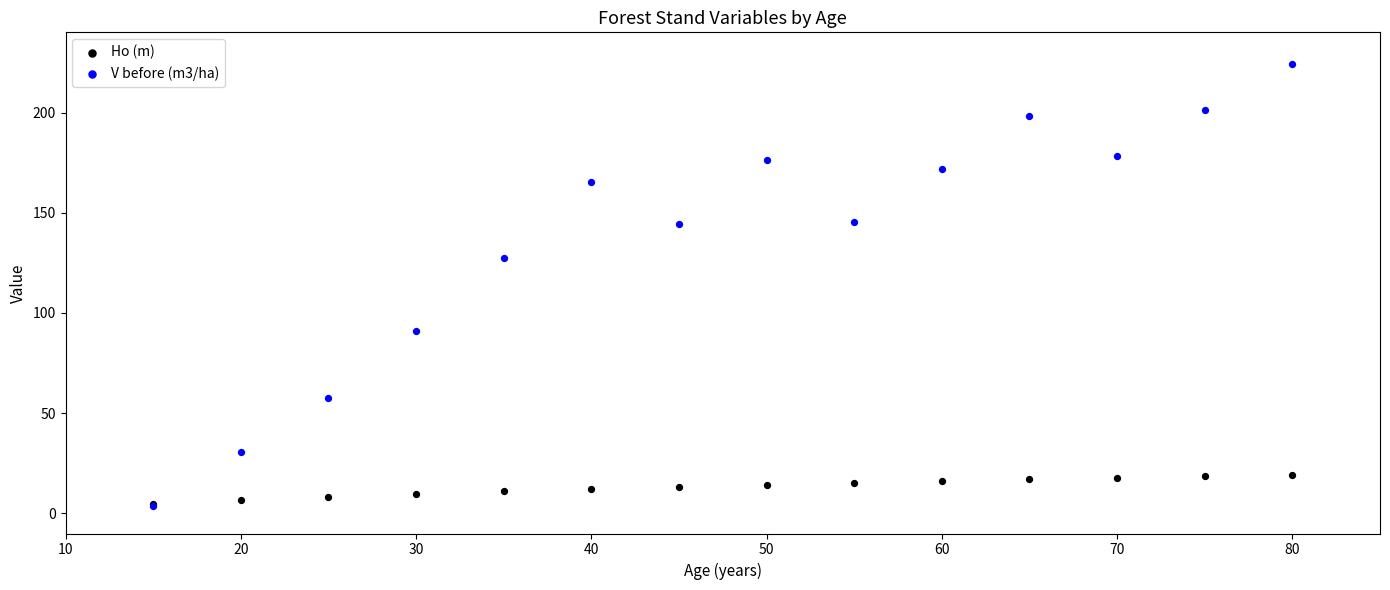

Across all series, what Y value is closest to 114?

127.2